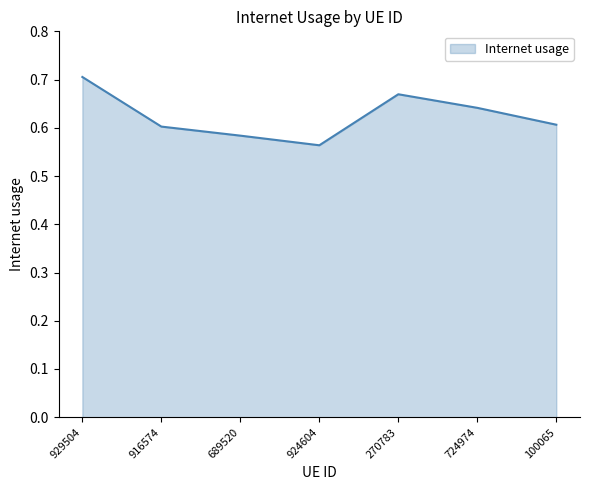

Which label corresponds to the smallest value in the chart?

924604